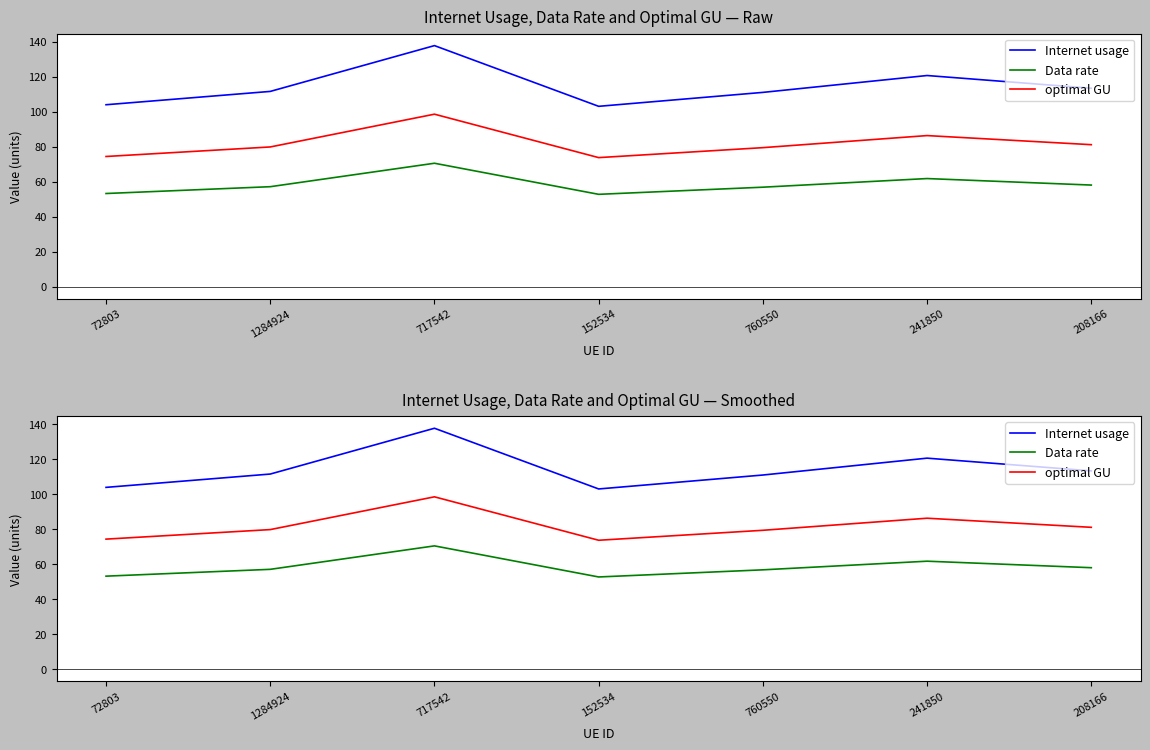

True or false: Internet usage and optimal GU intersect in this chart.

False